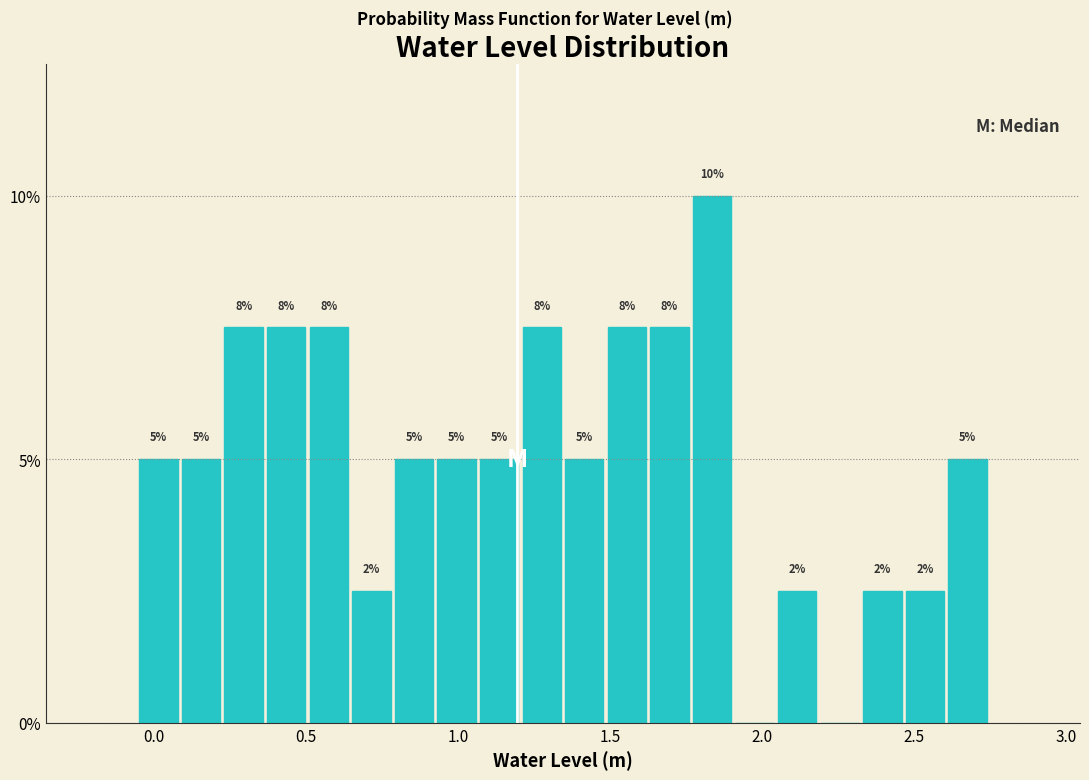

Around what value on the x-axis is the tallest bar? Give the approximate position of its centre, as read against the axis.

1.85